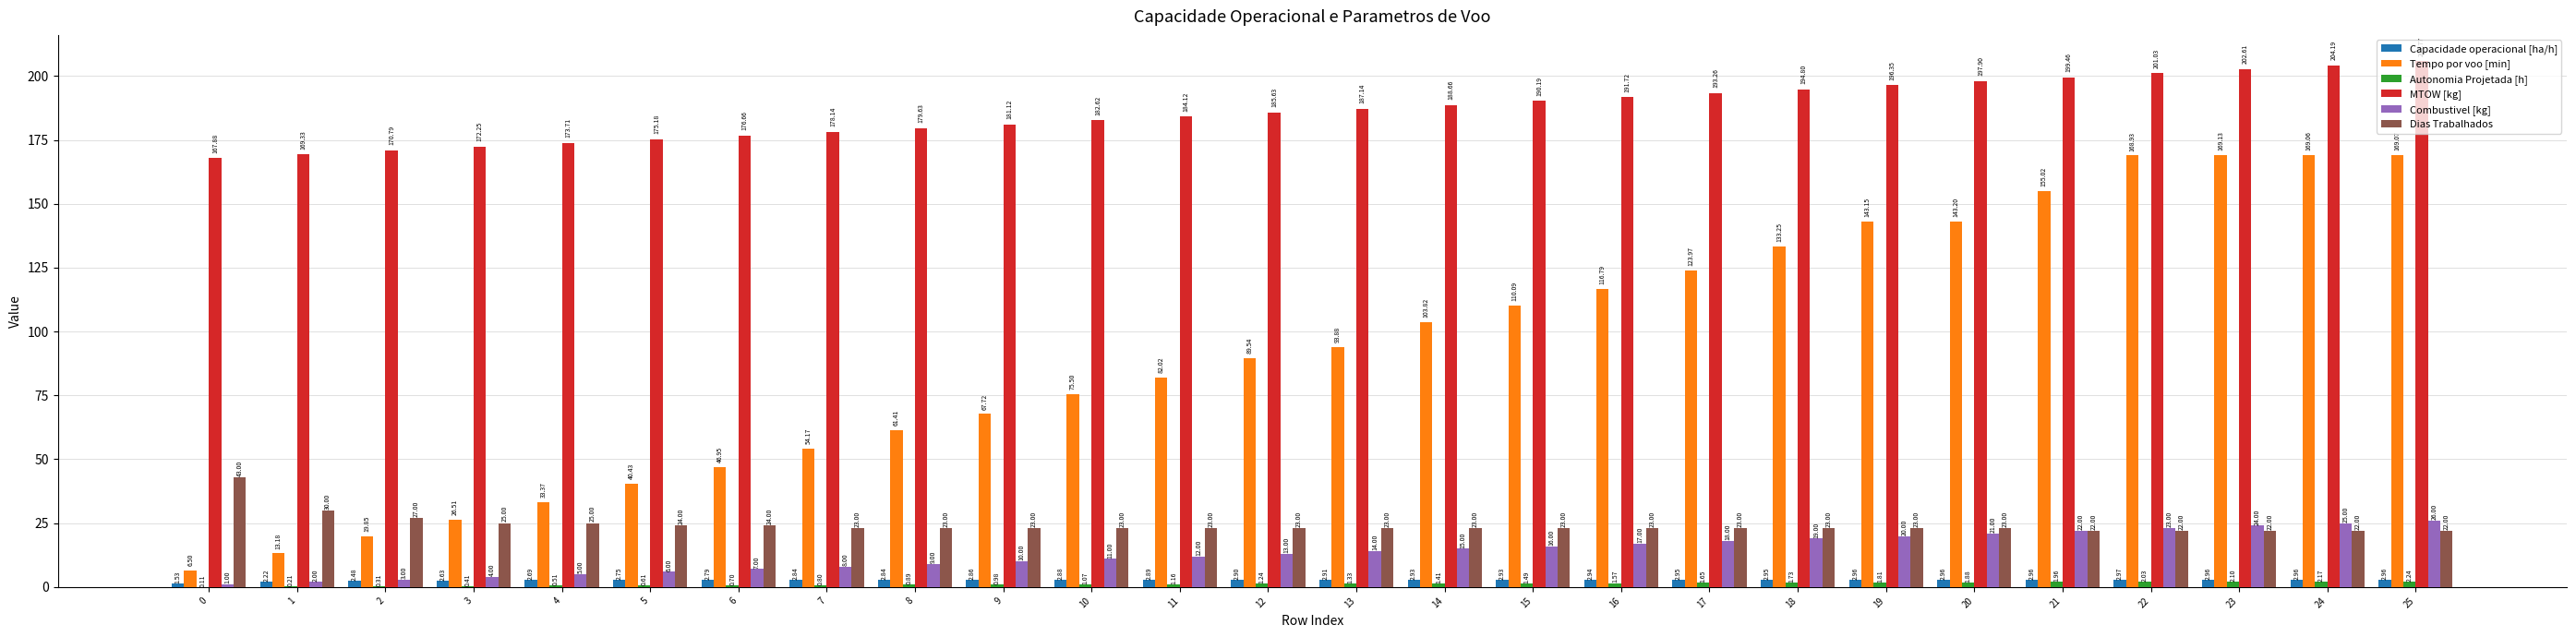

The Dias Trabalhados series shows 51.4 at 1. True or false?

False